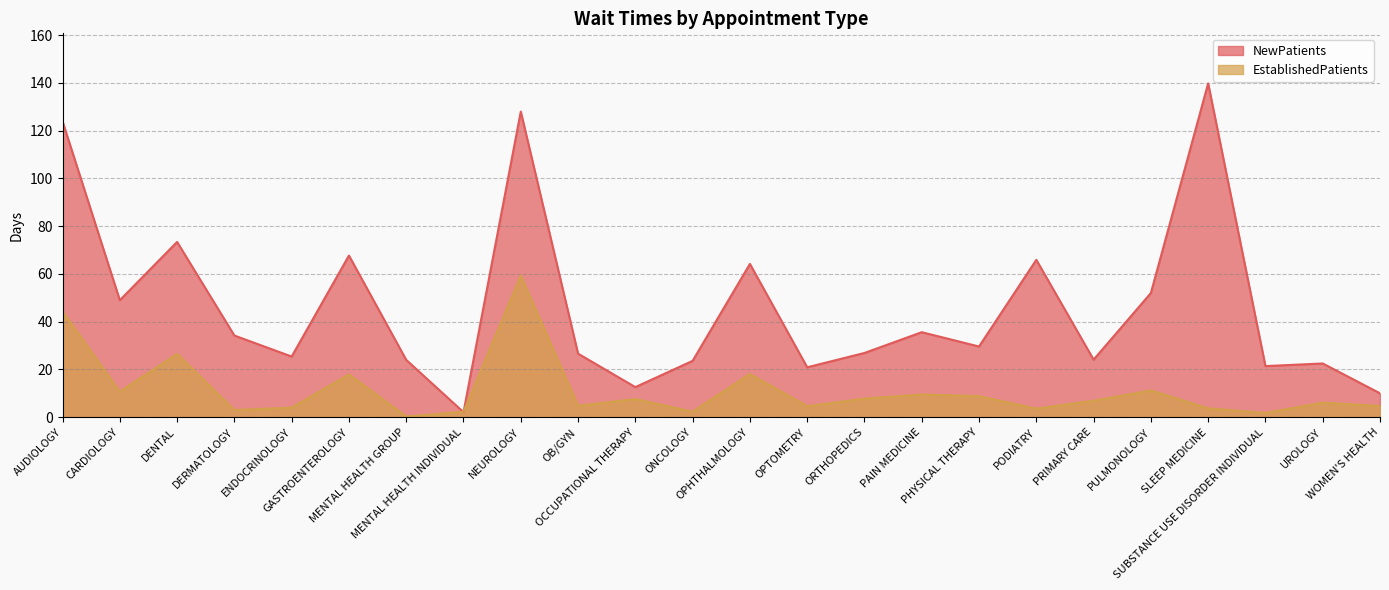

Which series has the largest range (max minus min)?

NewPatients